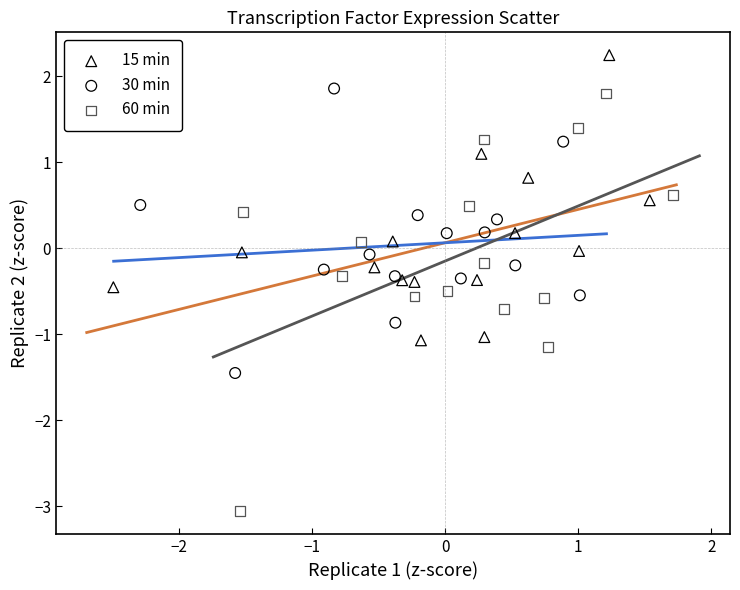

Which series reaches the minimum Y coordinate?

60 min